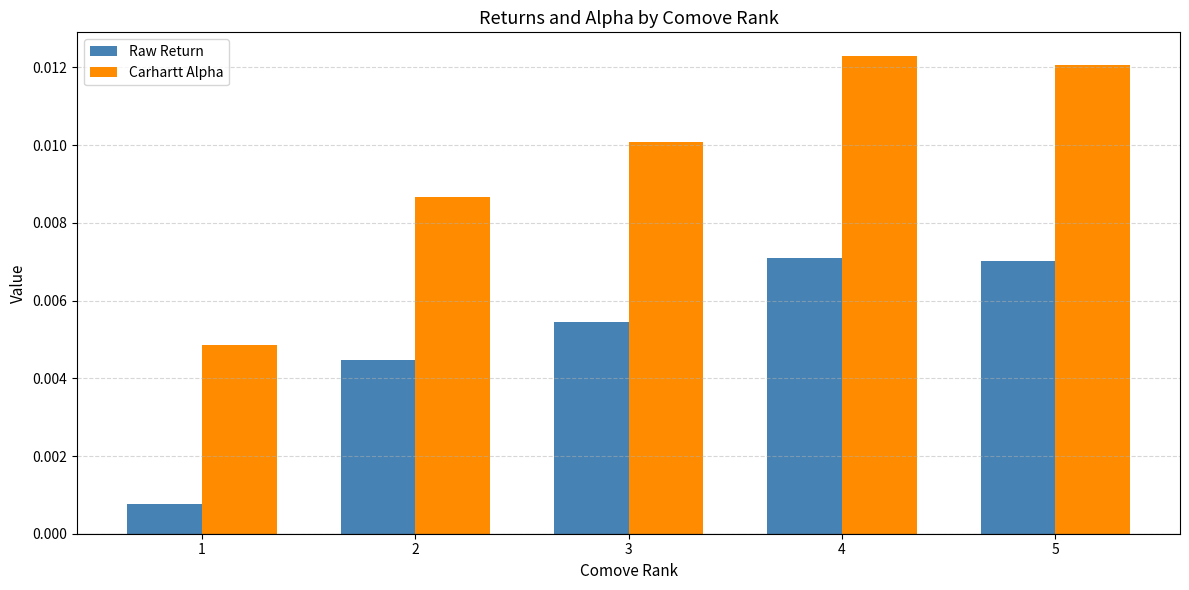

Rank the series by their average value, from lowest to highest.

Raw Return, Carhartt Alpha